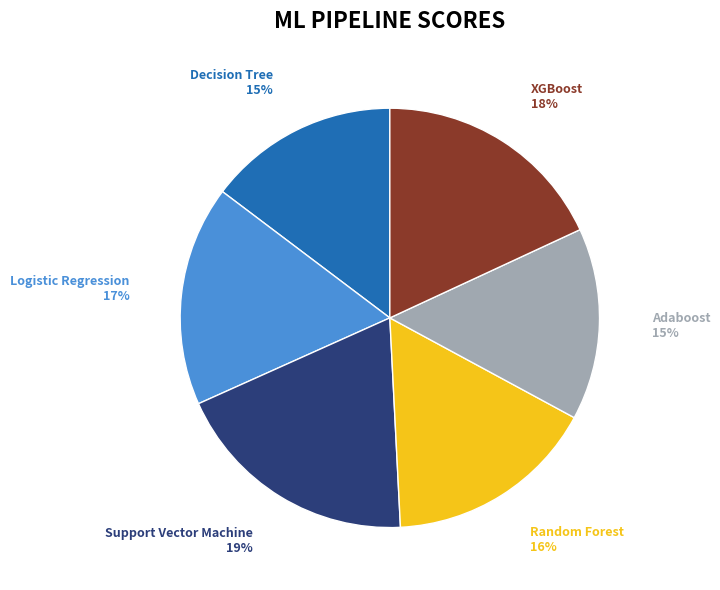

Which slice is the largest?

Support Vector Machine